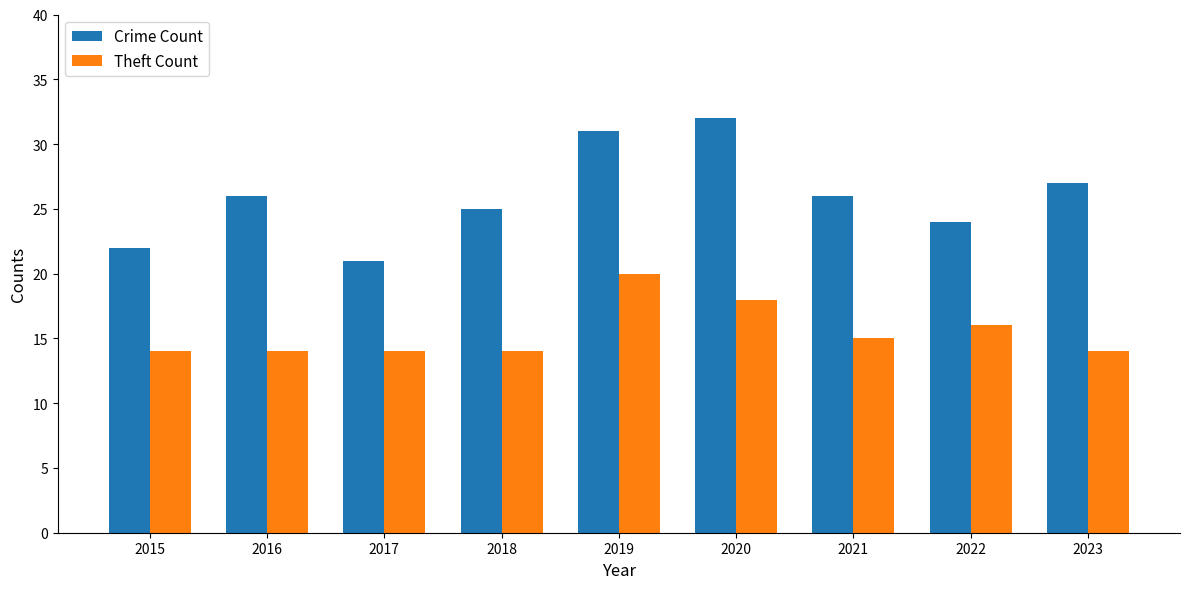

The Theft Count series shows 15 at 2021. True or false?

True